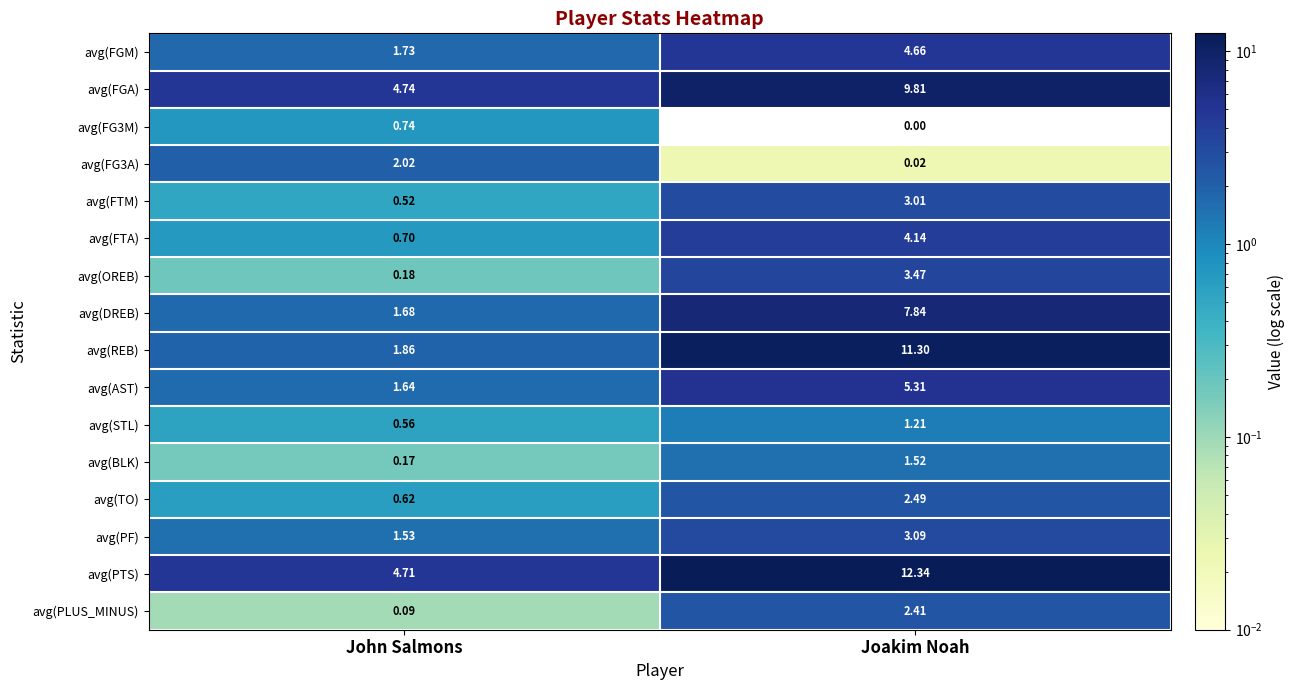

List the labels in order of avg(AST) value, smallest first.

John Salmons, Joakim Noah